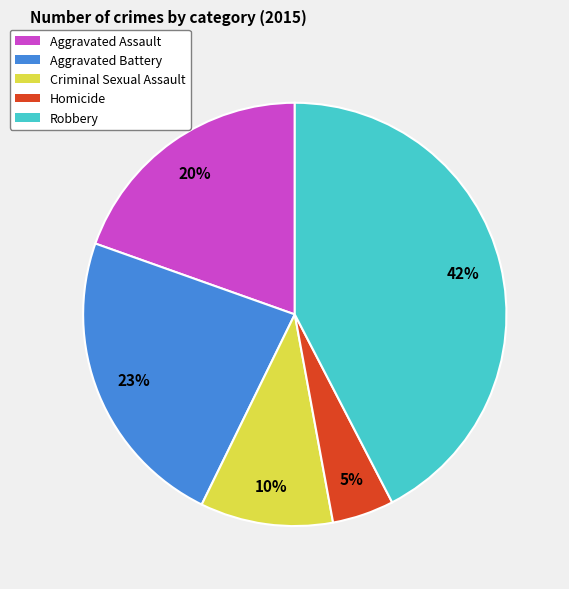

Rank the categories by value from highest to lowest.

Robbery, Aggravated Battery, Aggravated Assault, Criminal Sexual Assault, Homicide